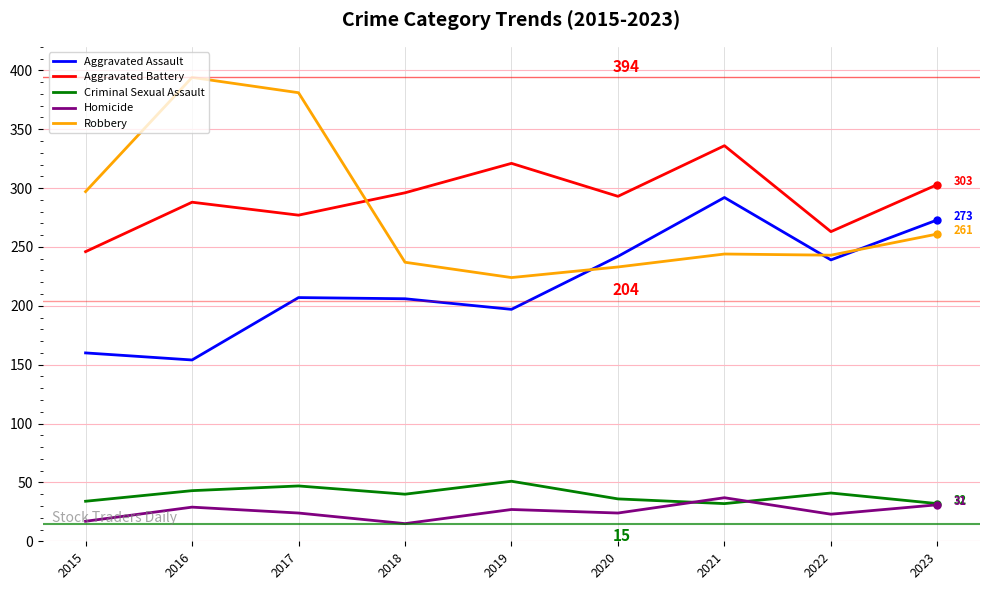

The Aggravated Battery series shows 440 at 2022. True or false?

False